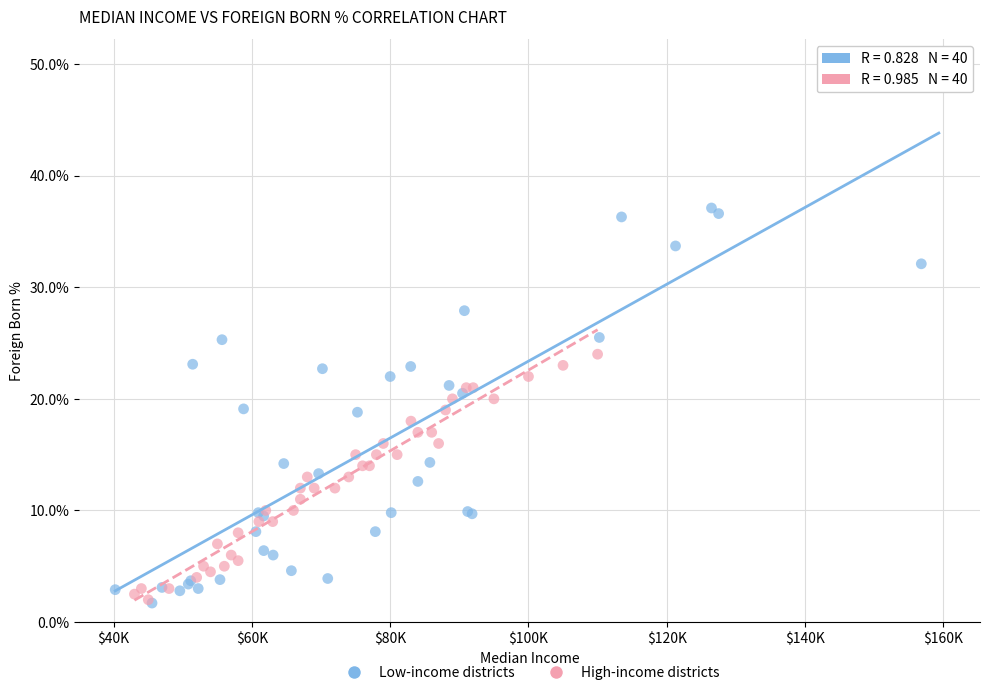

Which series reaches the maximum Y coordinate?

Low-income districts